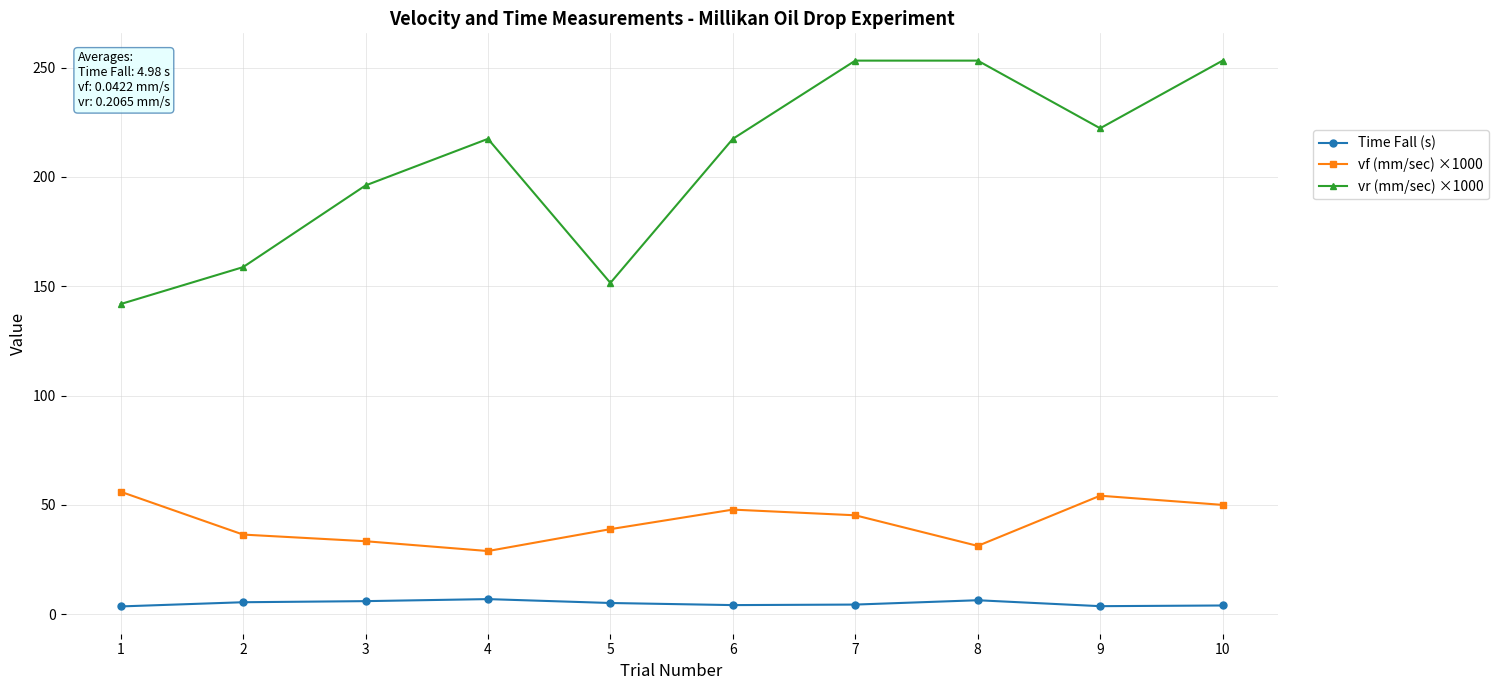

The value of vf (mm/sec) ×1000 at 5 is 38.9. True or false?

True